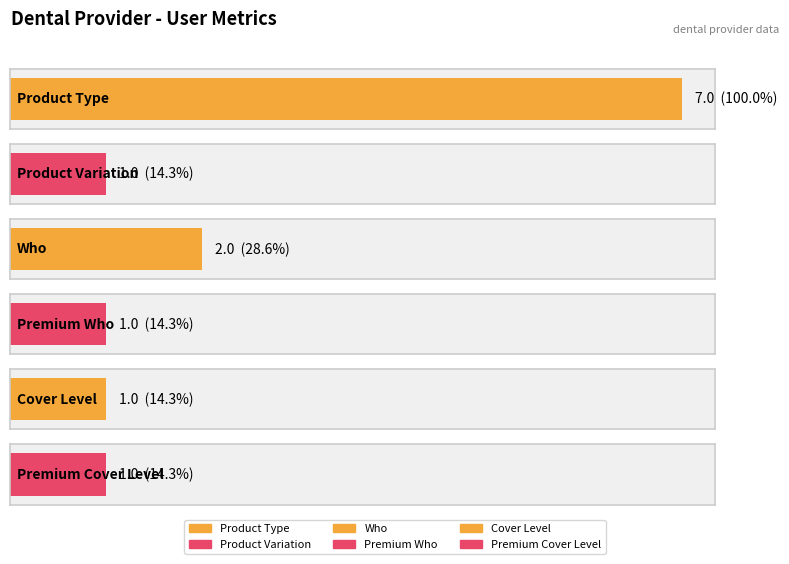

Where is product_variation nearest to the value 1?

1